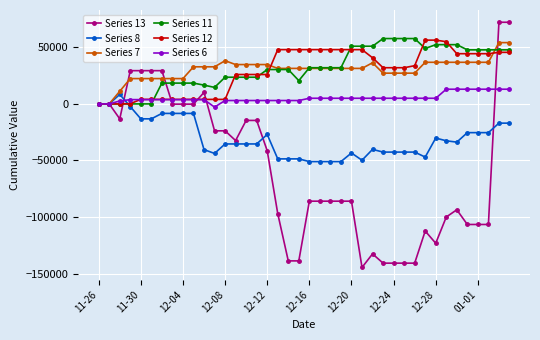

Which series has the widest spread of values?

Series 13